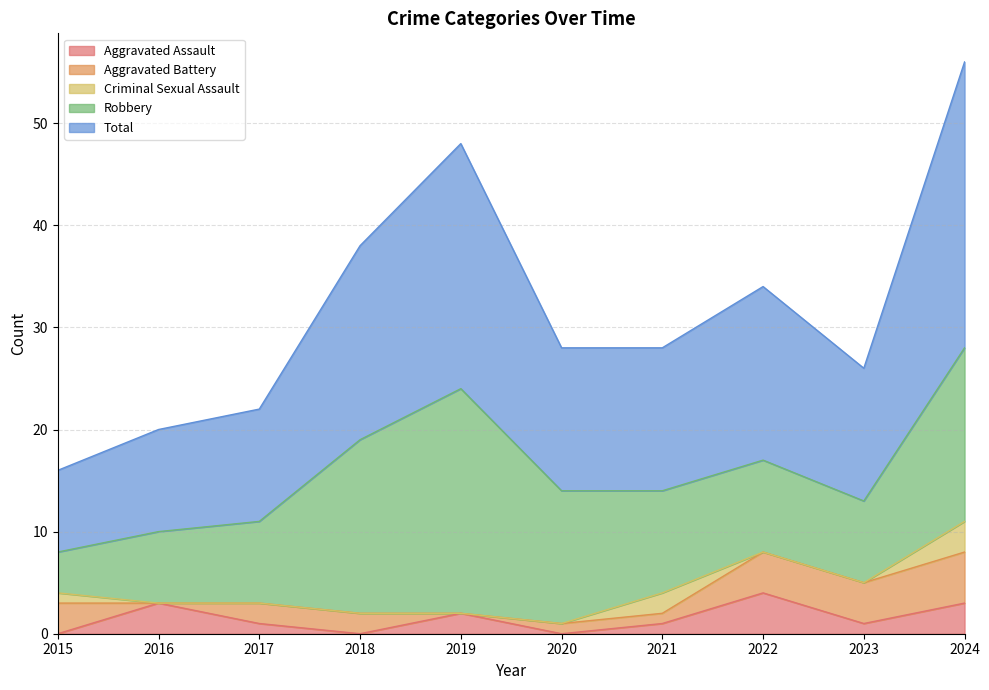

What is the difference between the highest and lowest values at 2019?

24